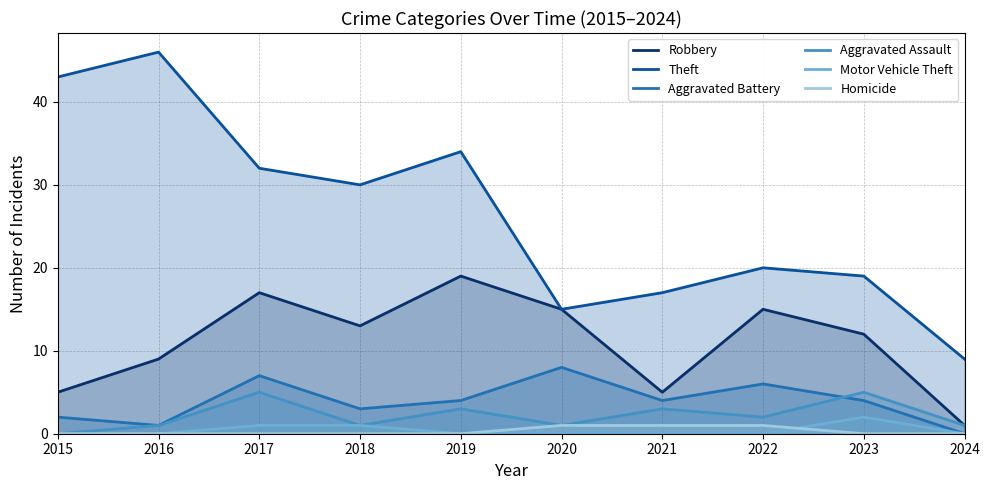

How many categories are shown in the chart?

10